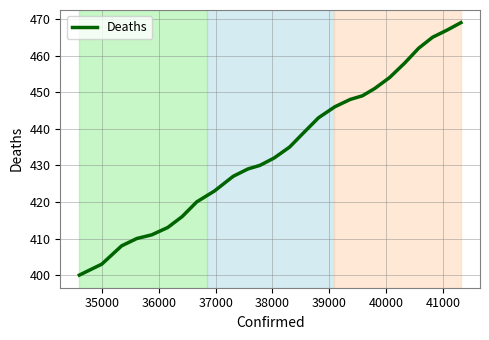

How many lines are shown in the chart?

1